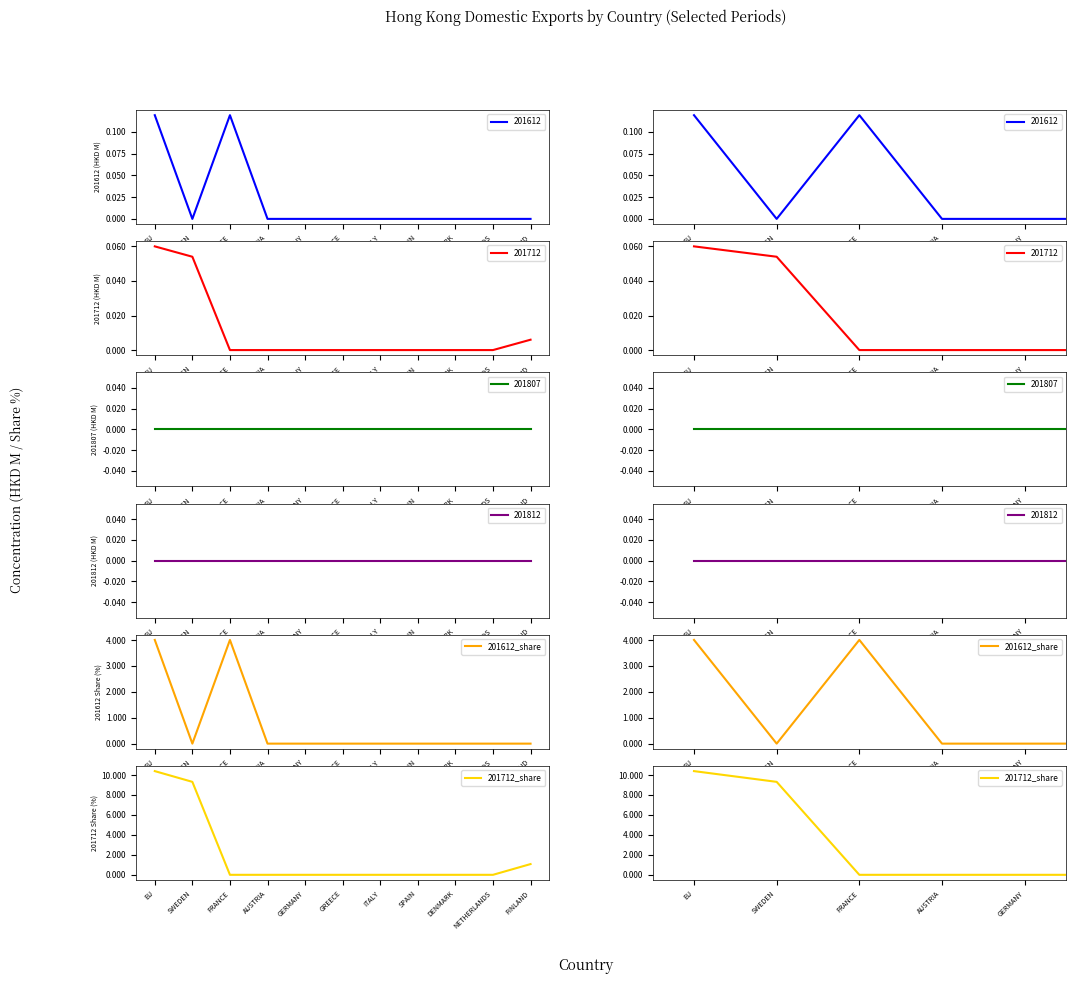

True or false: 201712_share has more than 0 points higher than both neighbors.

False